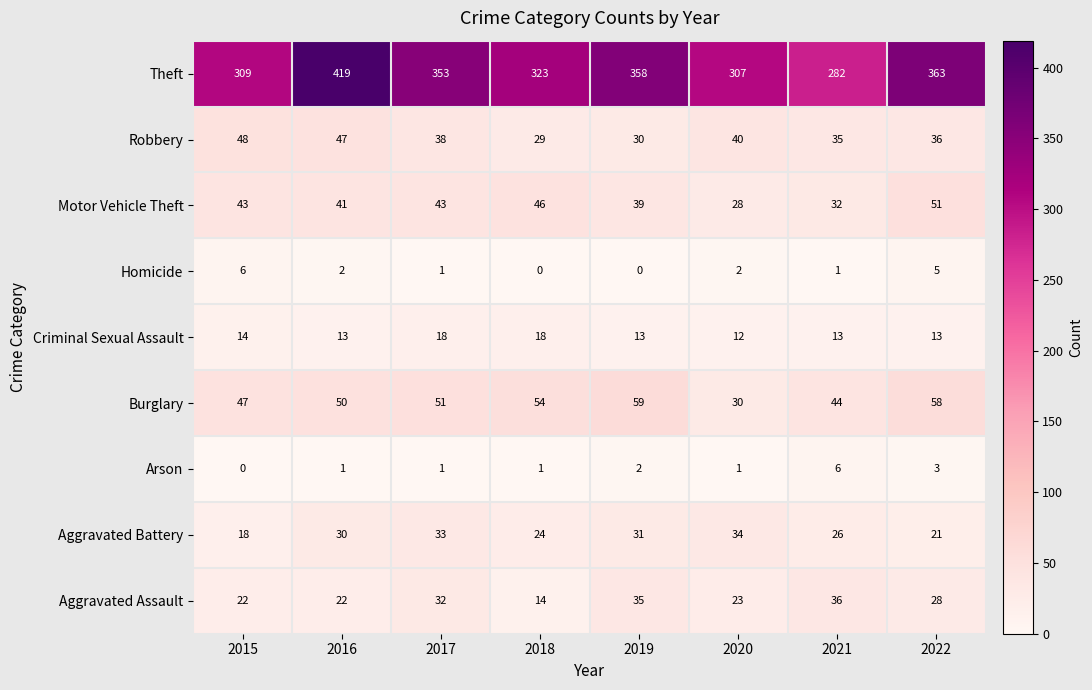

What is the sum of all Motor Vehicle Theft values?

323